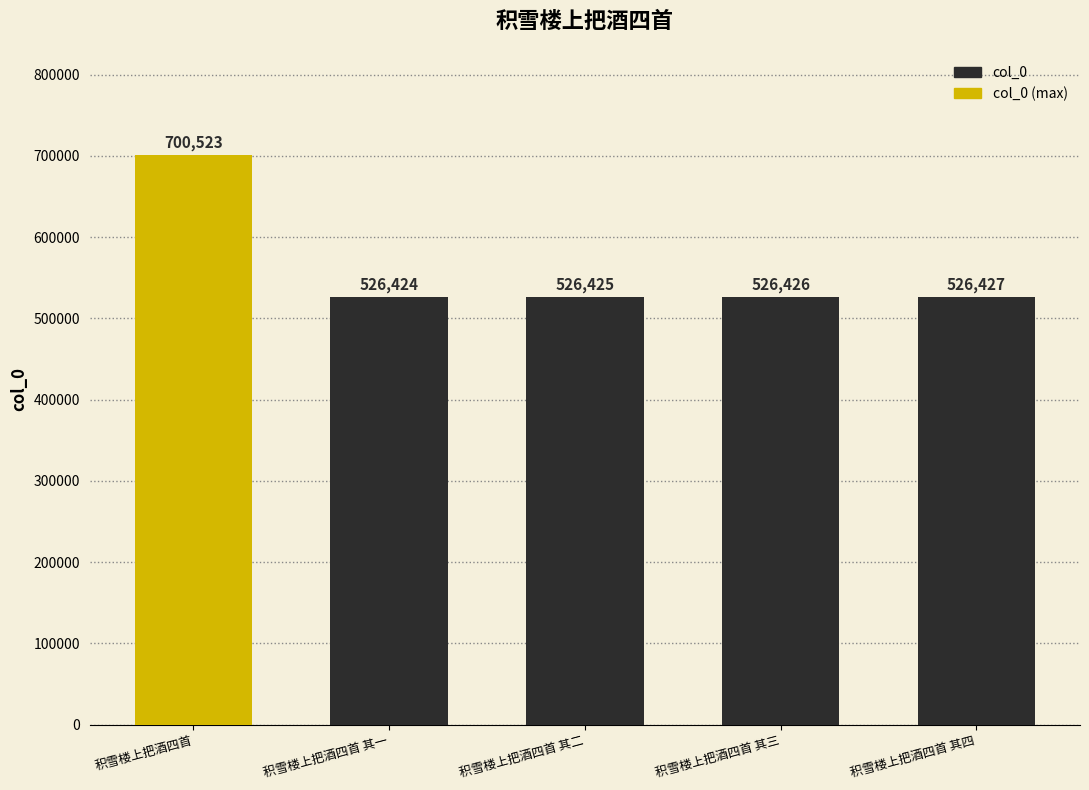

The chart shows a value of 106213 at 积雪楼上把酒四首 其三. True or false?

False